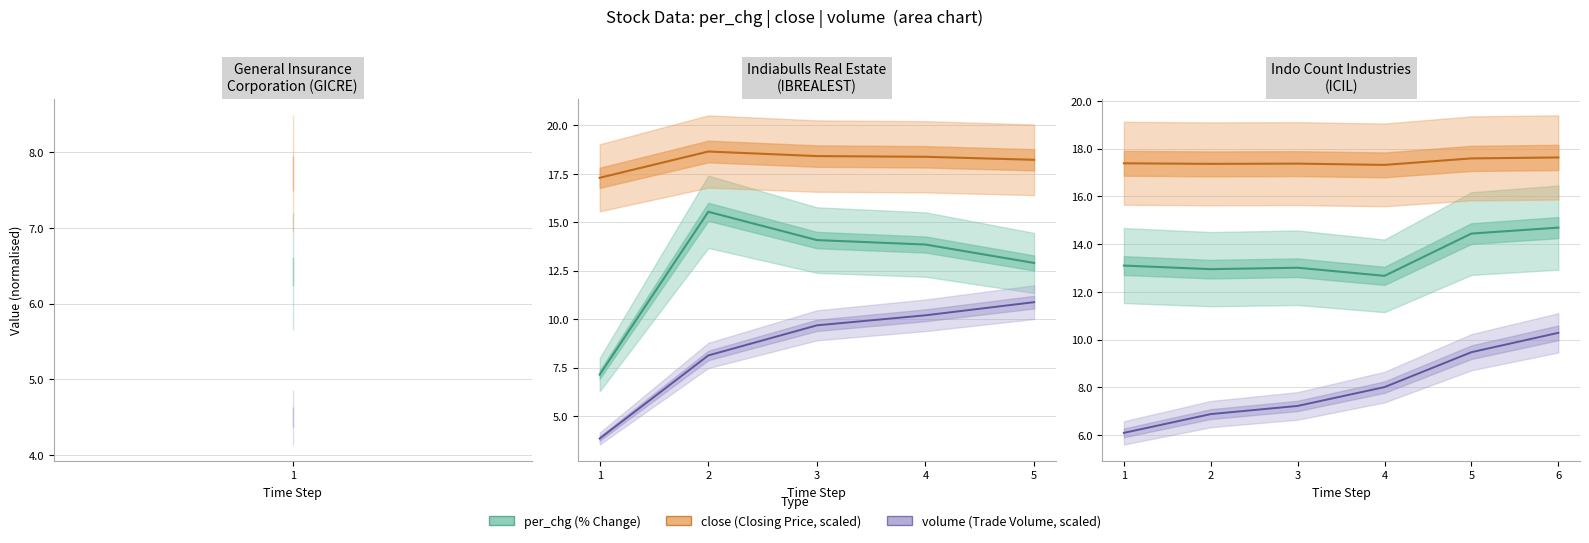

What is the value of the per_chg point at the 5th from the left?

14.4